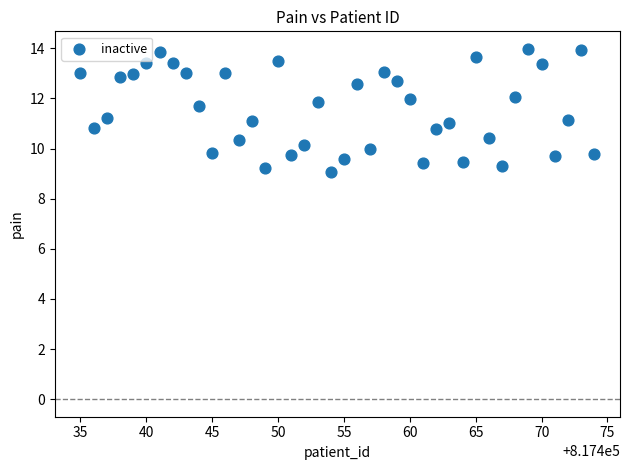

What is the range of Y values (max minus min)?

4.9